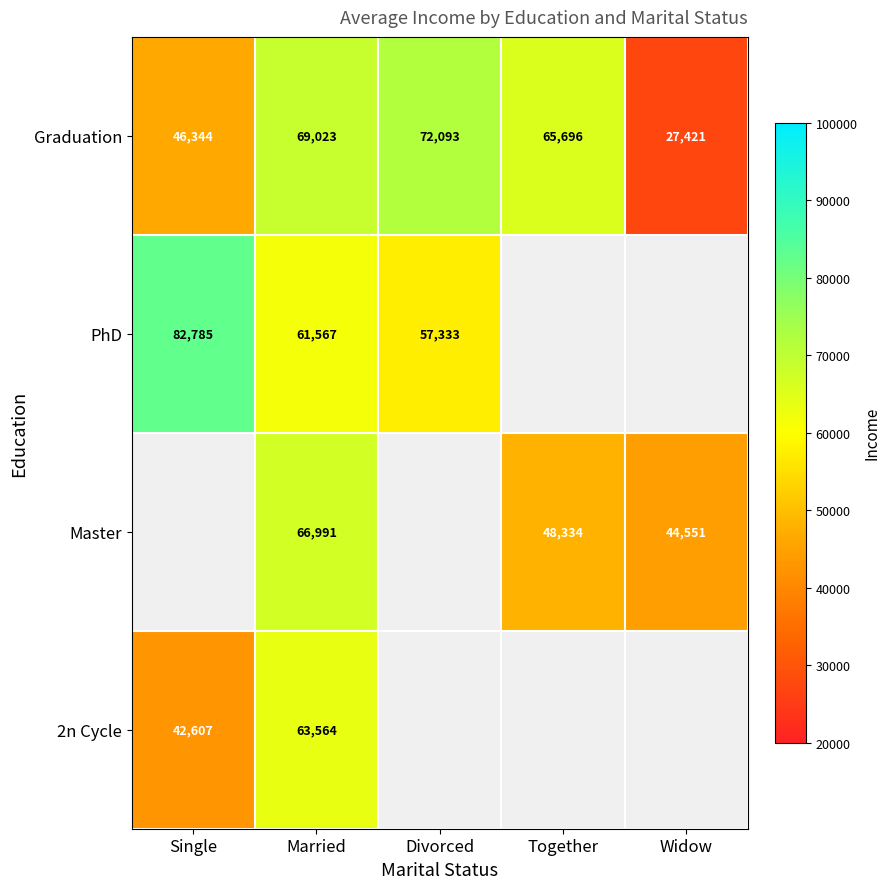

What is the difference between the second highest and second lowest values in the Graduation series?

22679